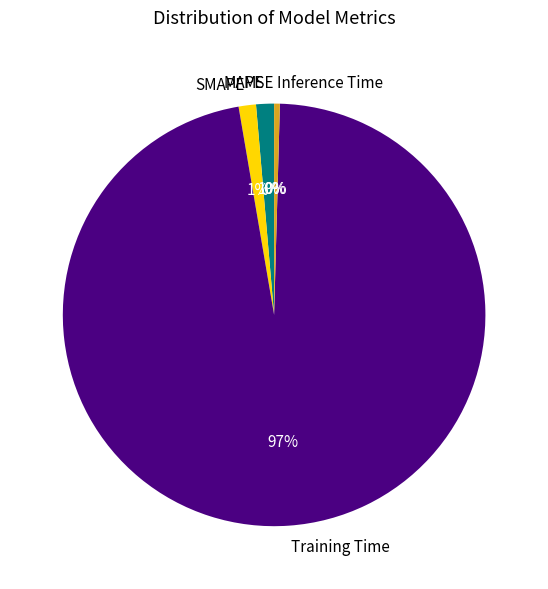

True or false: Inference Time accounts for 0% of the total.

True